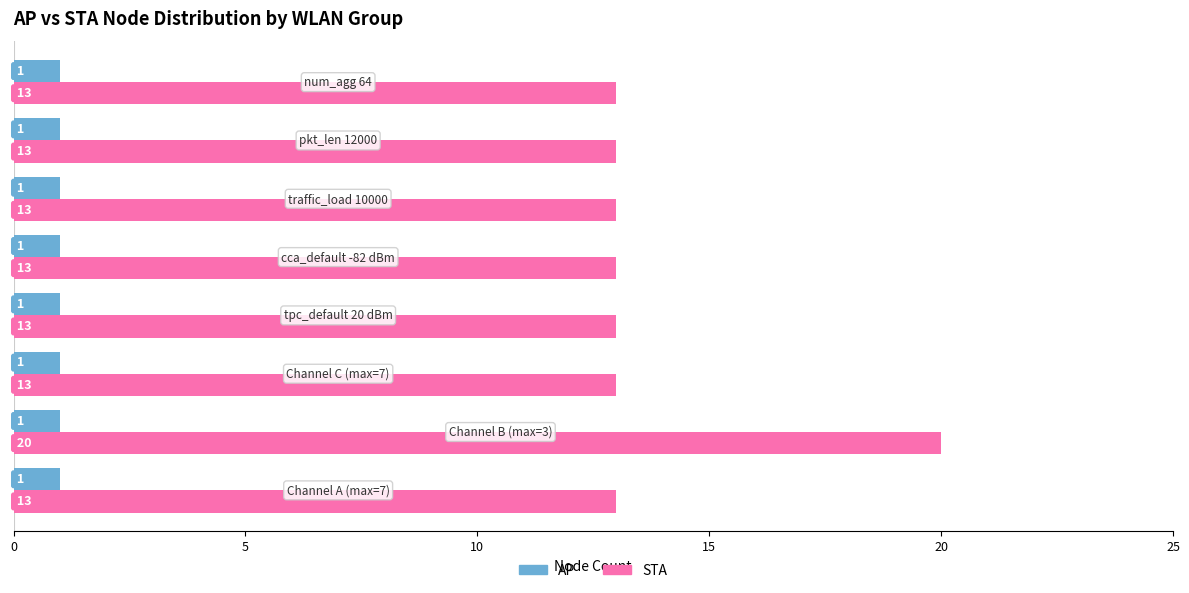

Rank the series by their average value, from highest to lowest.

STA, AP